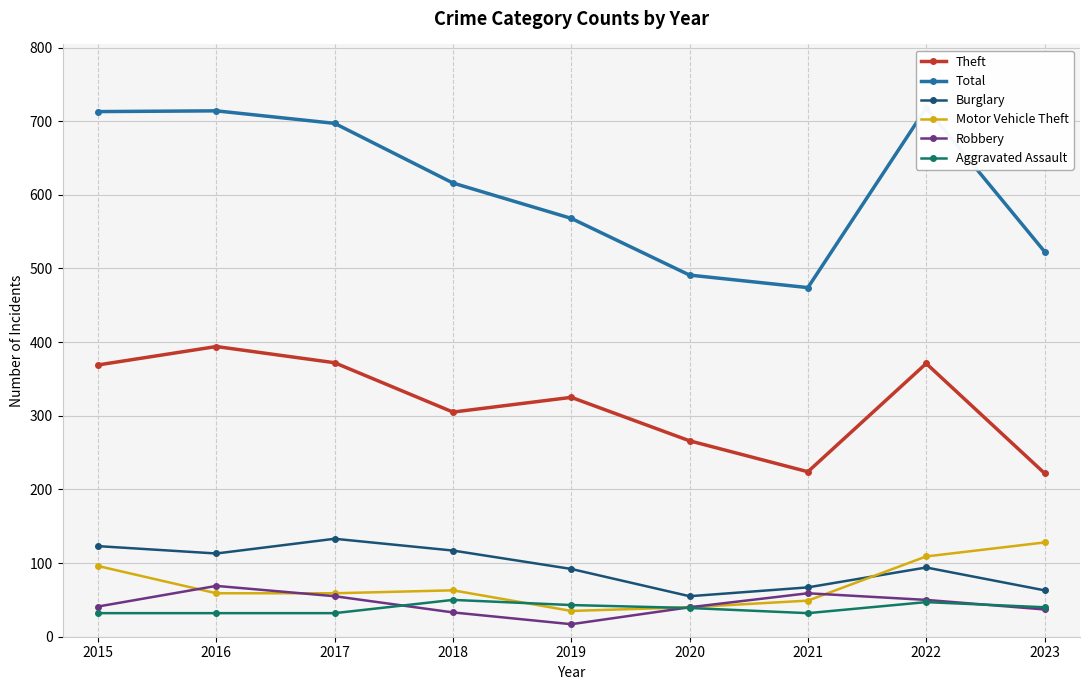

Rank the series at 2015 from lowest to highest value.

Aggravated Assault, Robbery, Motor Vehicle Theft, Burglary, Theft, Total